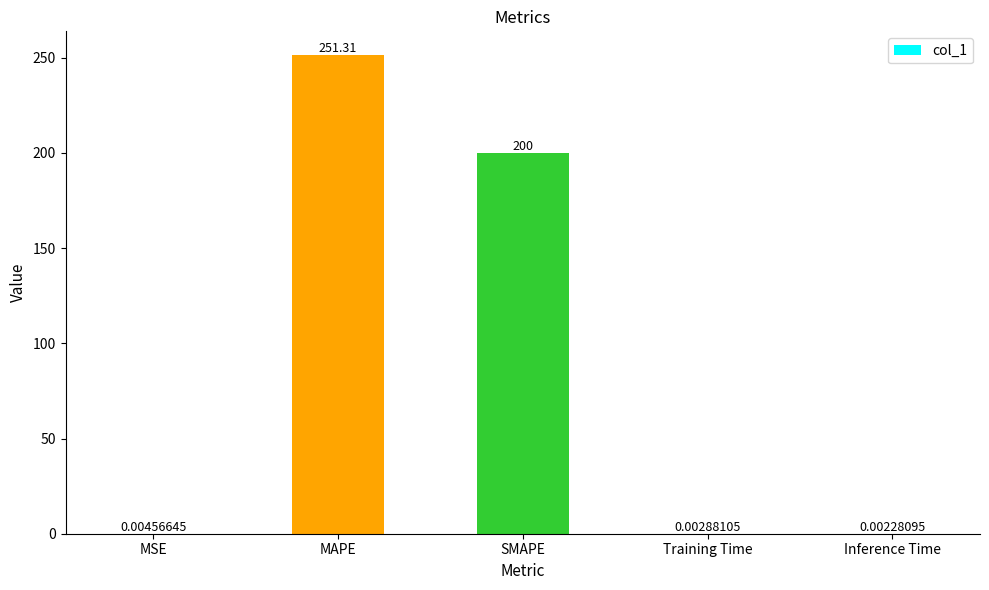

How many distinct data groups are displayed?

1